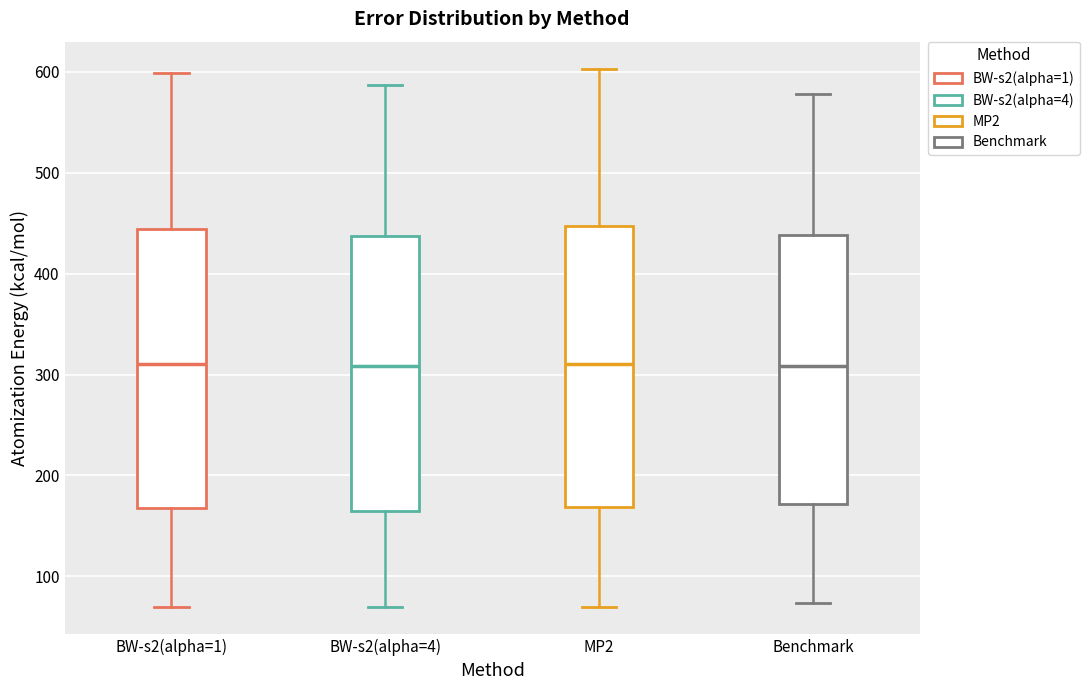

Reading left to right, transcribe this box plot: for each box, give where its median line is, the range the box spans, and where its two whiskers end, as read against the y-axis. The values are not printed on the chart, so give them approximately, as read against the axis.

BW-s2(alpha=1): median 310, box 170 to 440, whiskers 70 to 600
BW-s2(alpha=4): median 310, box 170 to 440, whiskers 70 to 590
MP2: median 310, box 170 to 450, whiskers 70 to 600
Benchmark: median 310, box 170 to 440, whiskers 70 to 580